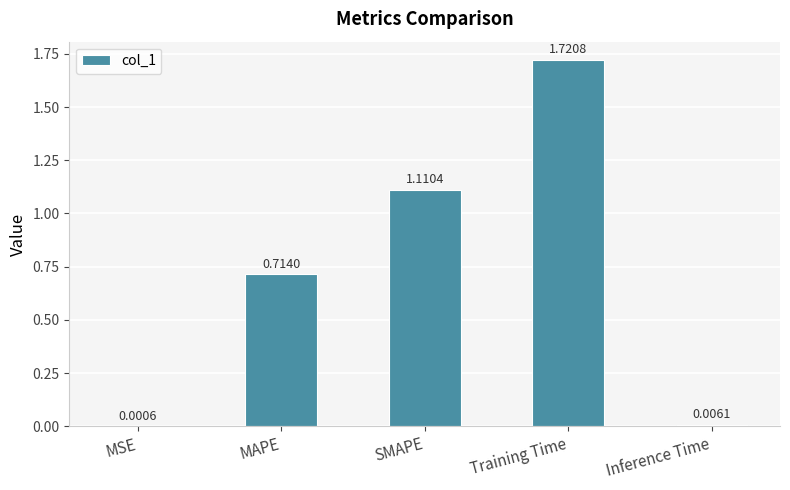

What is the sum of all values?

3.6